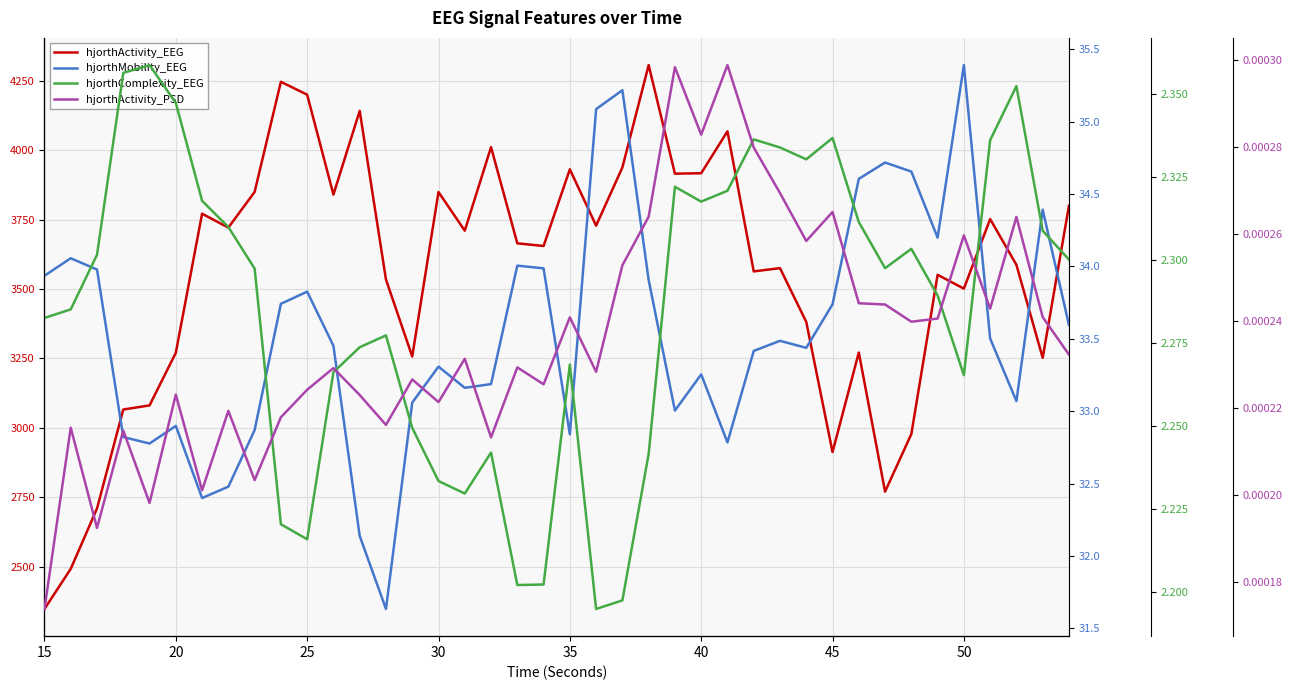

True or false: hjorthMobility_EEG has a value of 57.6 at 9.

False